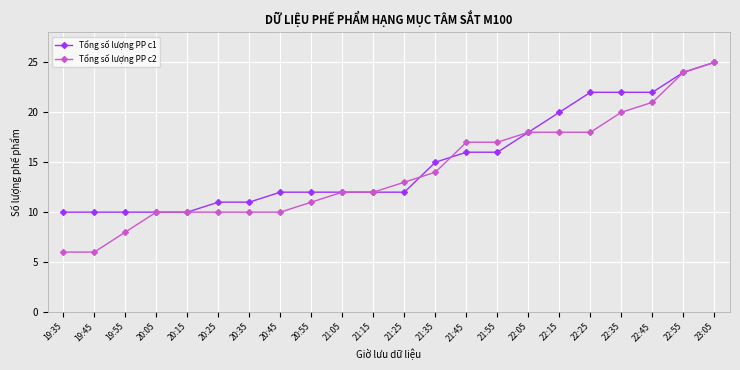

Which category has the highest value in the Tổng số lượng PP c1 series?

23:05